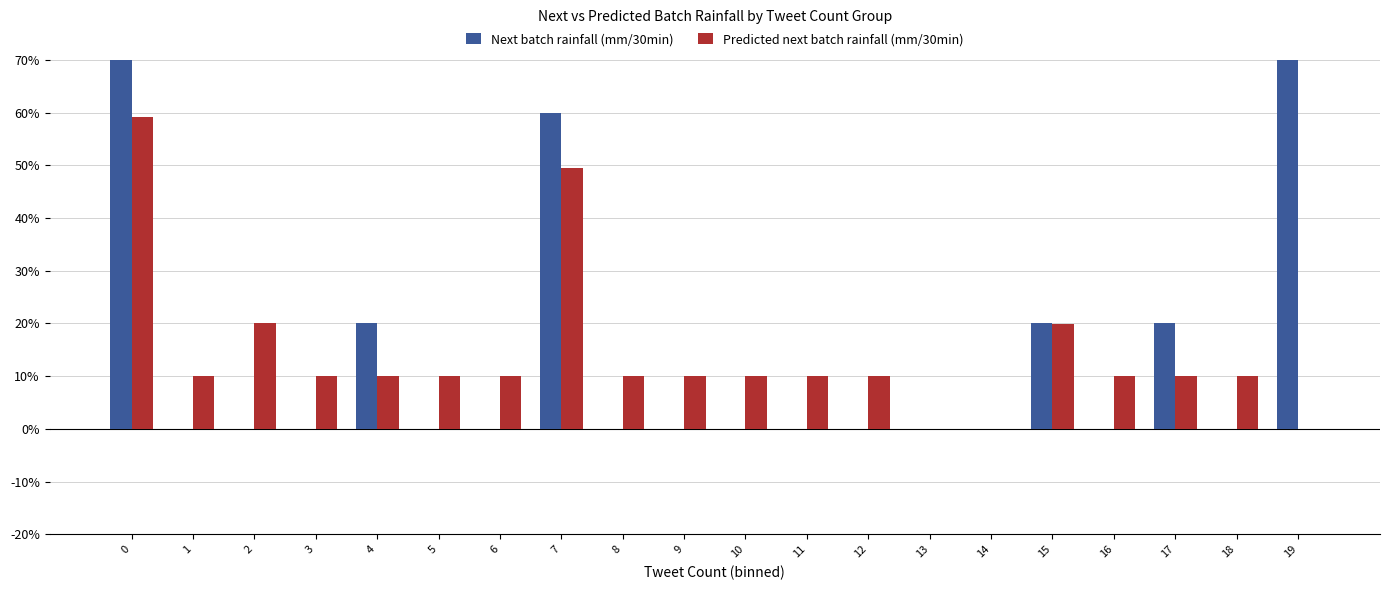

The value of Predicted next batch rainfall (mm/30min) at 7 is 0.3. True or false?

False